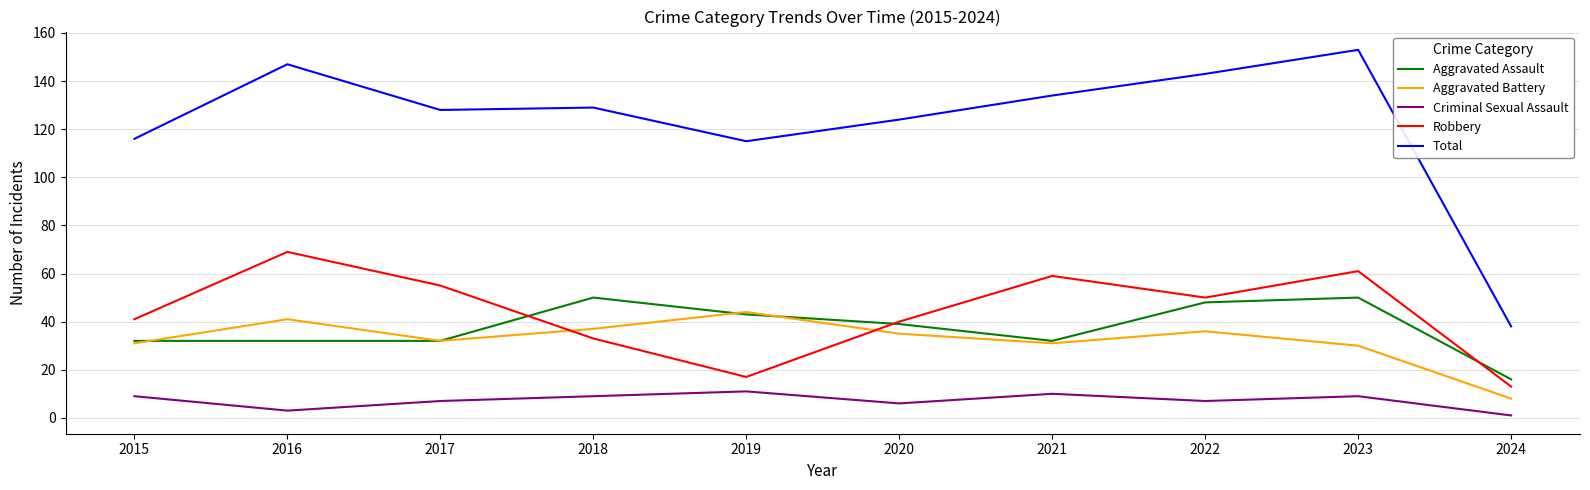

What is the greatest value displayed?

153